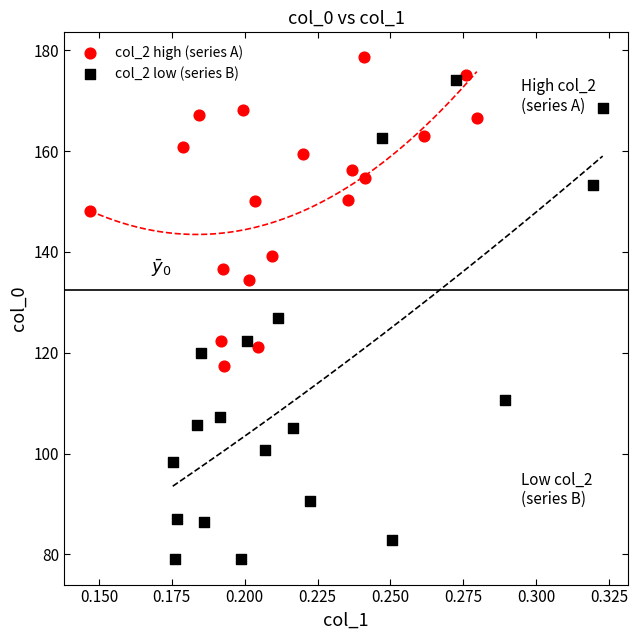

Which series contains the highest Y value?

col_2 high (series A)